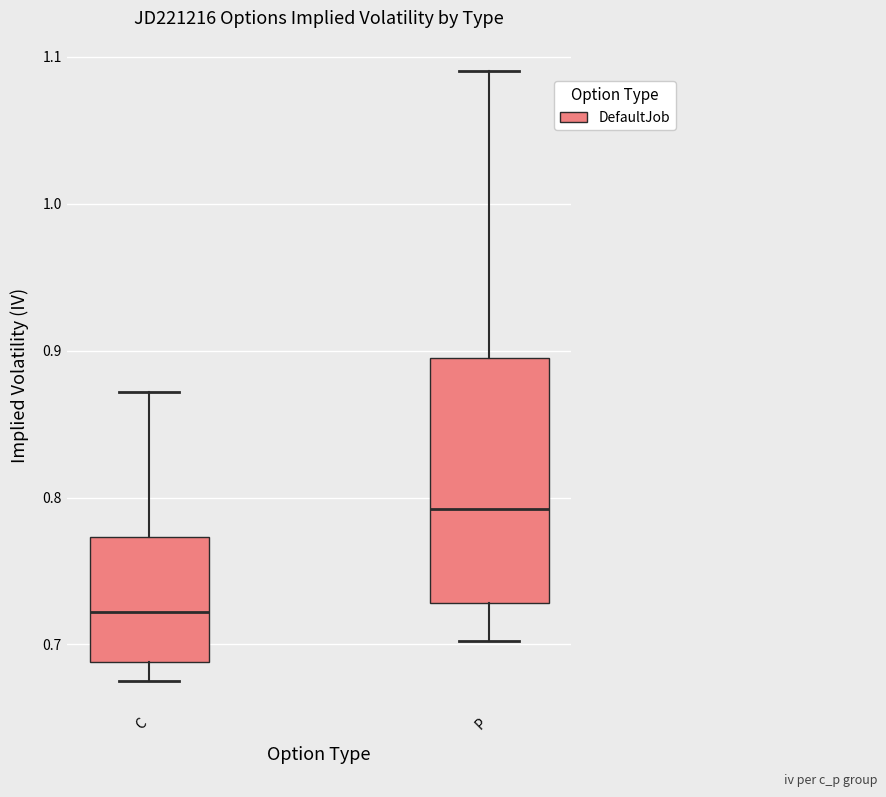

Reading left to right, transcribe this box plot: for each box, give where its median line is, the range the box spans, and where its two whiskers end, as read against the y-axis. The values are not printed on the chart, so give them approximately, as read against the axis.

C: median 0.72, box 0.69 to 0.77, whiskers 0.68 to 0.87
P: median 0.79, box 0.73 to 0.90, whiskers 0.70 to 1.09